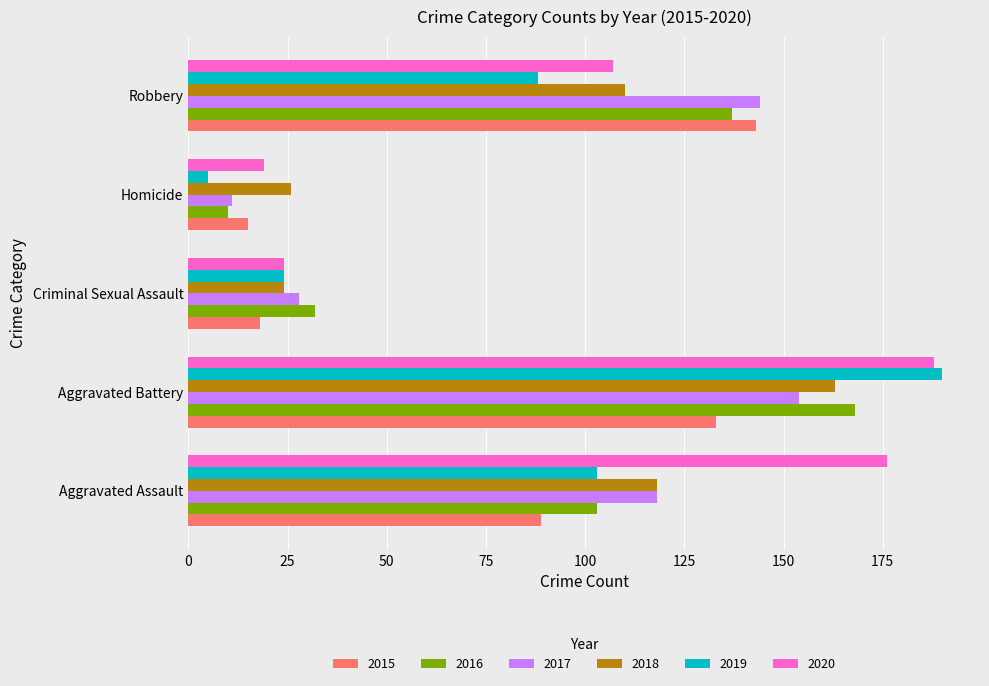

Is it true that 2019 equals 102 at Aggravated Battery?

False